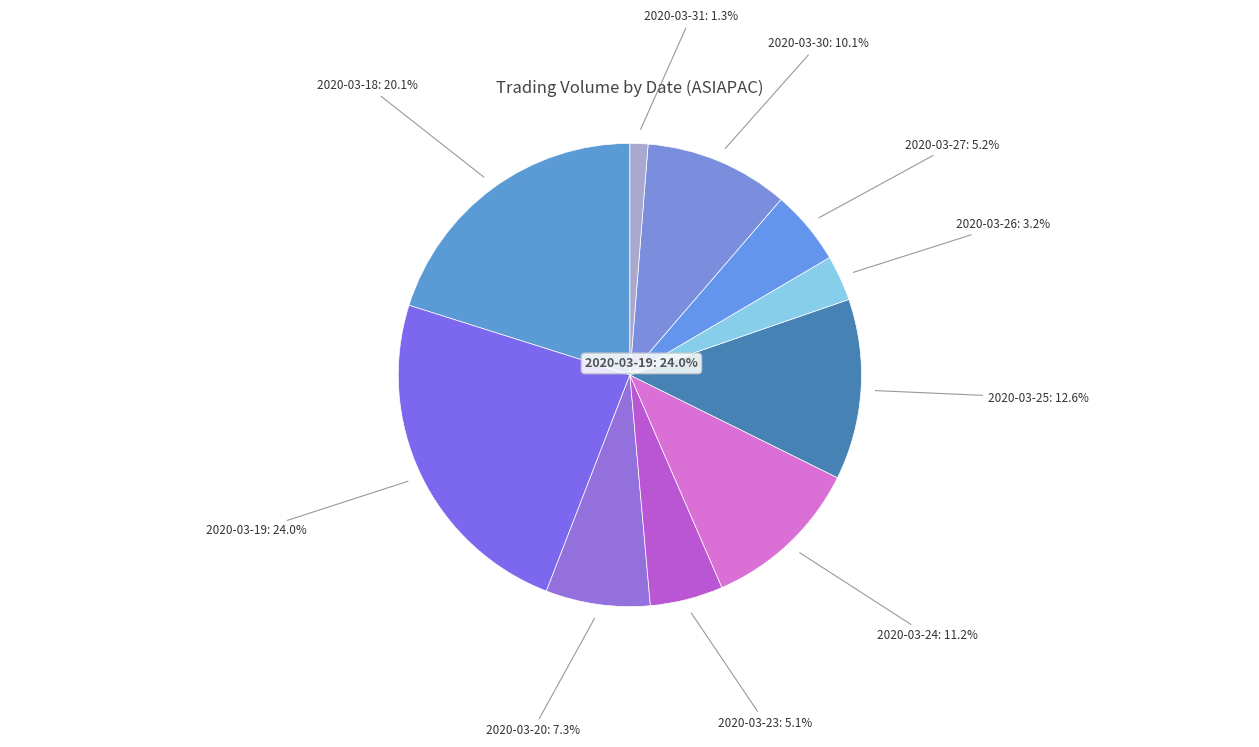

What is the change in value from 2020-03-24 to 2020-03-27?

-1244200